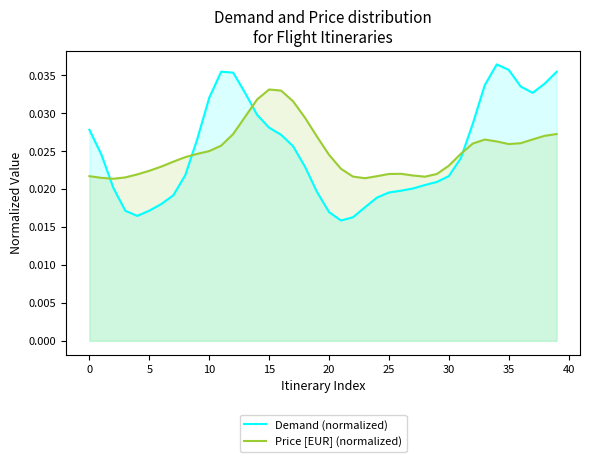

List the series in order of their peak value, highest first.

Demand (normalized), Price [EUR] (normalized)